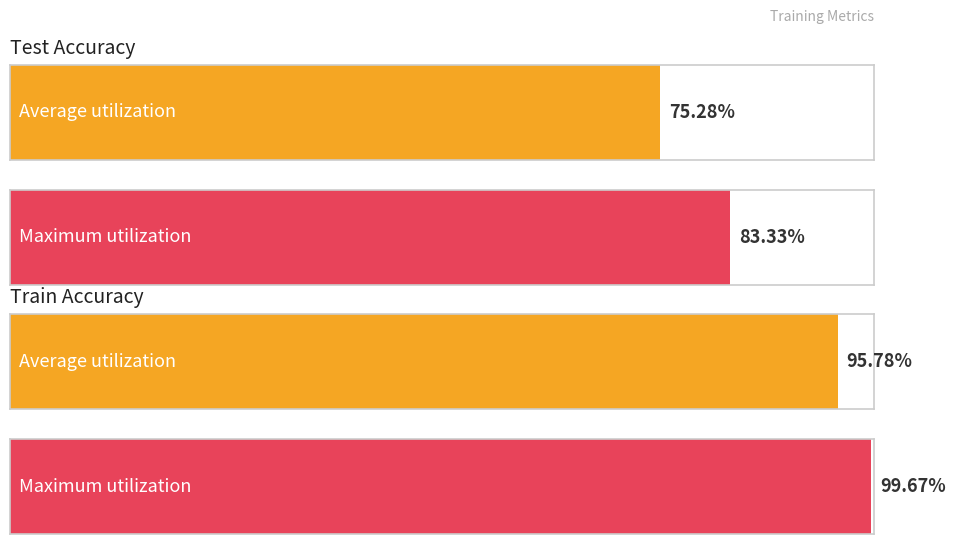

The value of train_accuracy at 8 is 1.7. True or false?

False